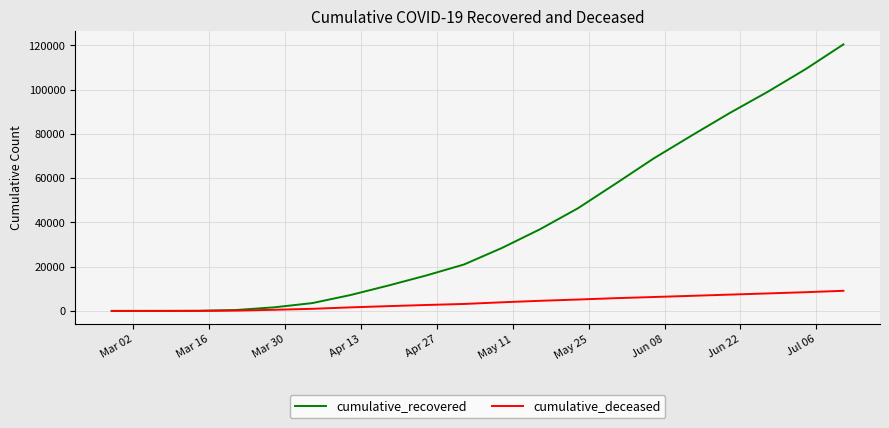

What is the highest value of the cumulative_deceased series?

9098